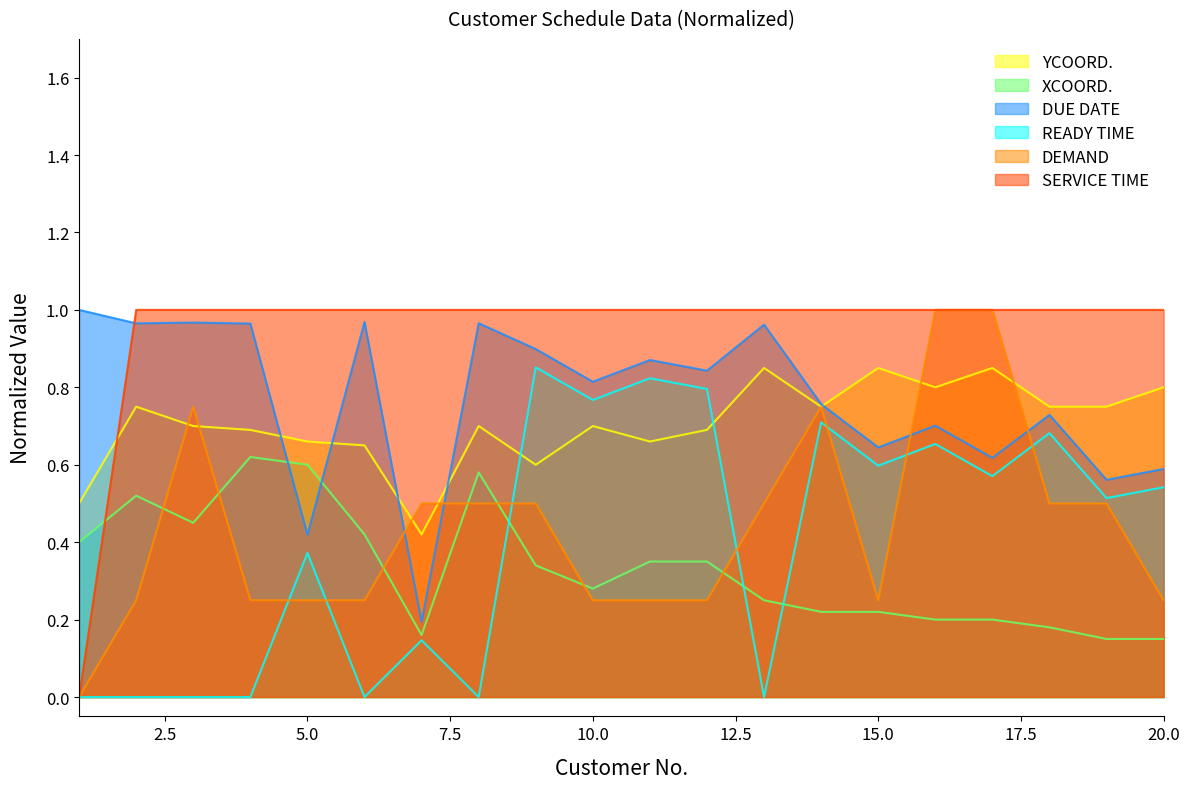

Which has a higher value, 16 or 10?

10